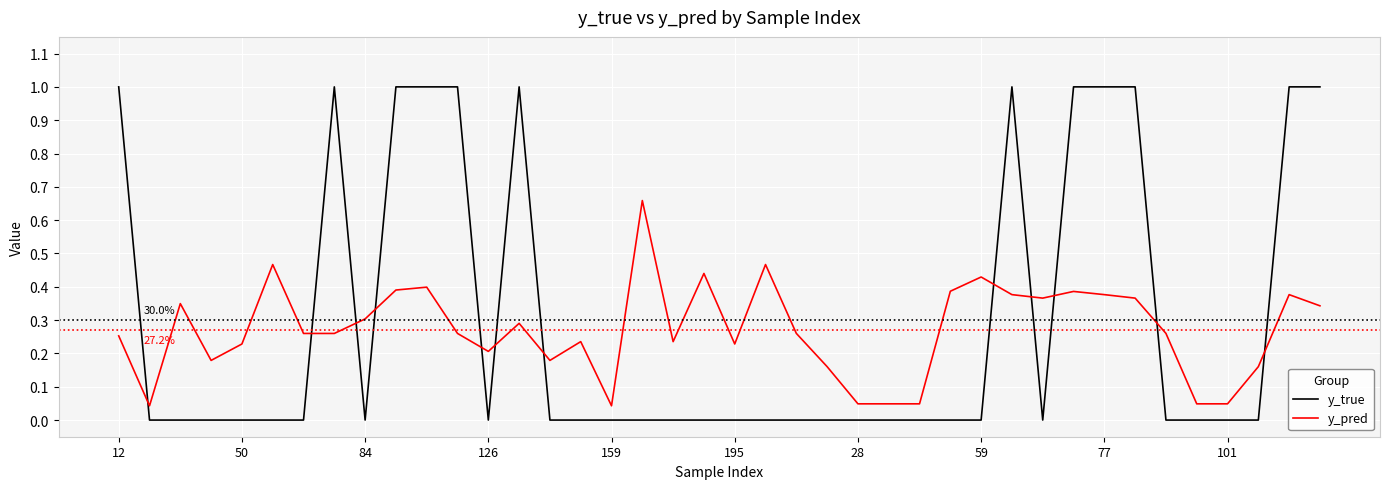

Rank the series by their maximum value, from lowest to highest.

y_pred, y_true